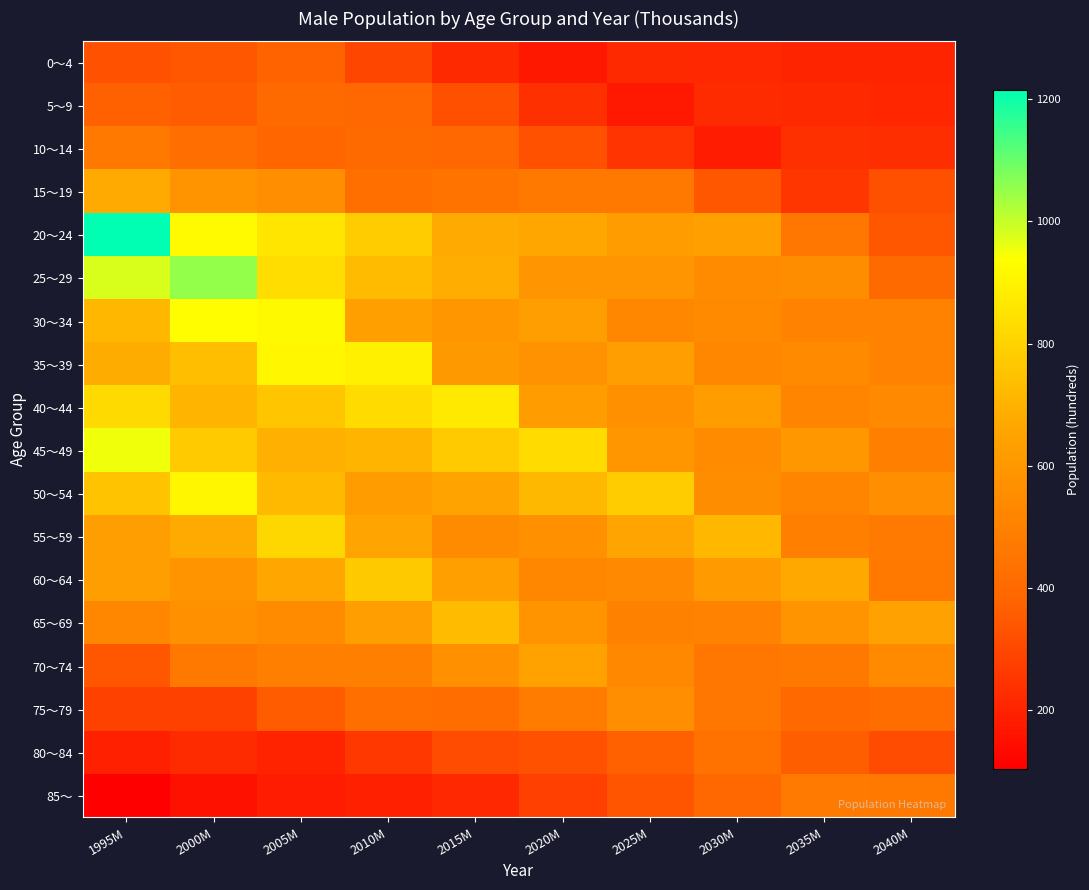

Which has a higher value, 1995M or 2005M?

2005M